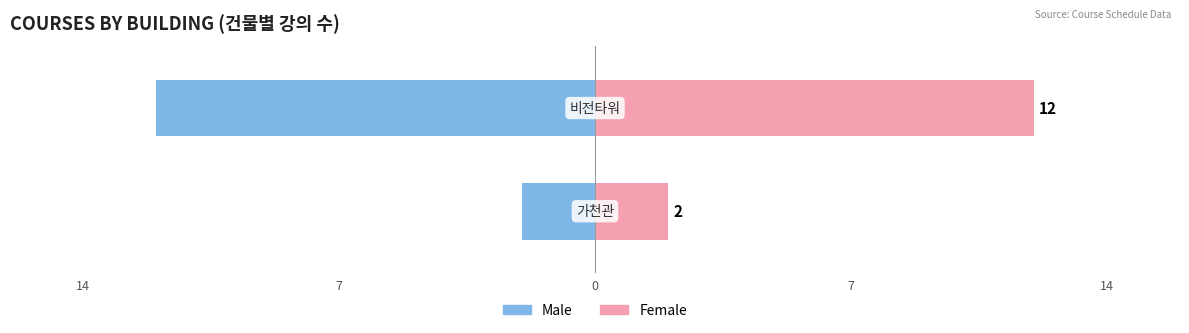

Which series changed the most between 0 and 1?

Male